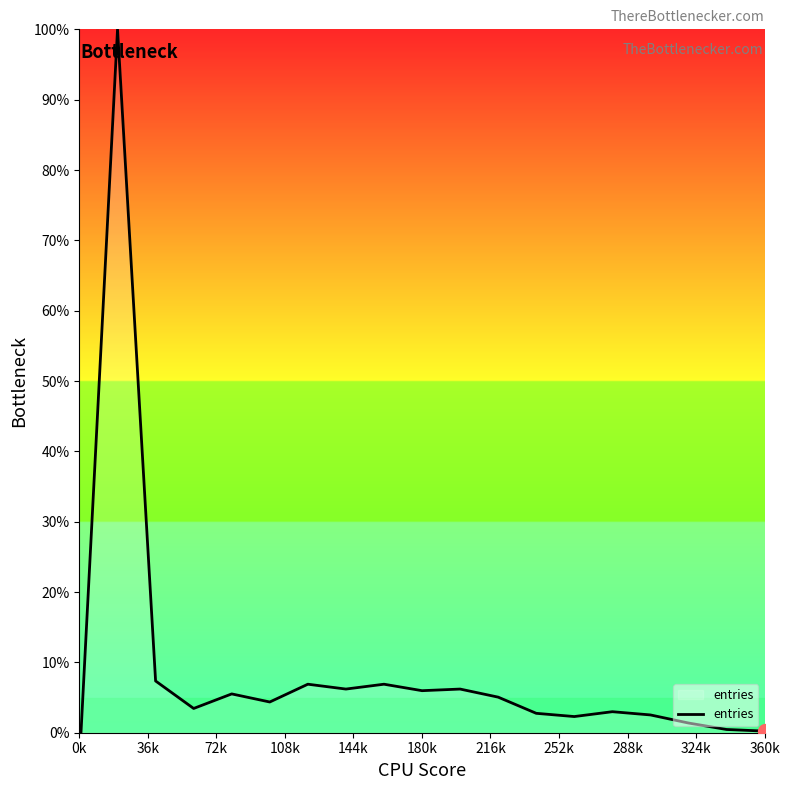

What is the difference between the maximum and minimum values?

100.0